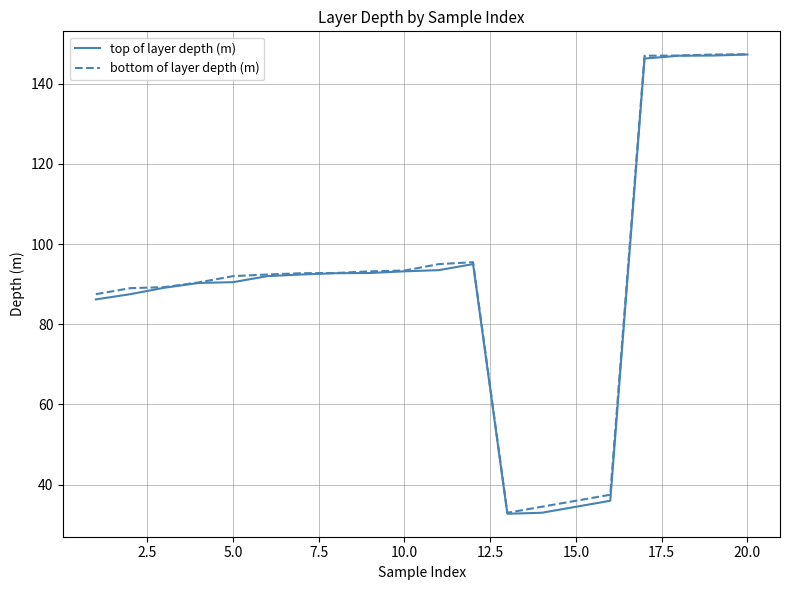

What is the maximum value for top of layer depth (m)?

147.3